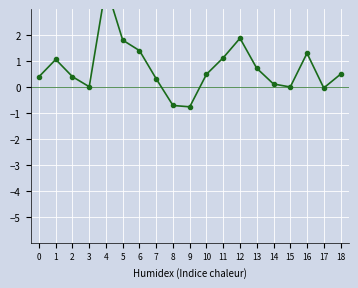

Reading right to left, list all the values displayed in this chart.

0.5	-0.0	1.3	0.0	0.1	0.7	1.9	1.1	0.5	-0.8	-0.7	0.3	1.4	1.8	3.9	0.0	0.4	1.1	0.4